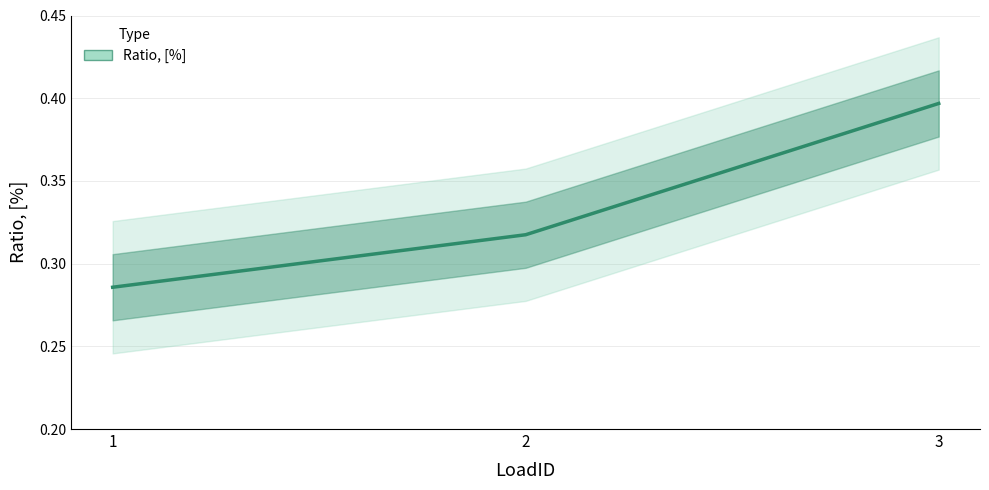

Reading right to left, list all the values displayed in this chart.

0.4	0.3	0.3